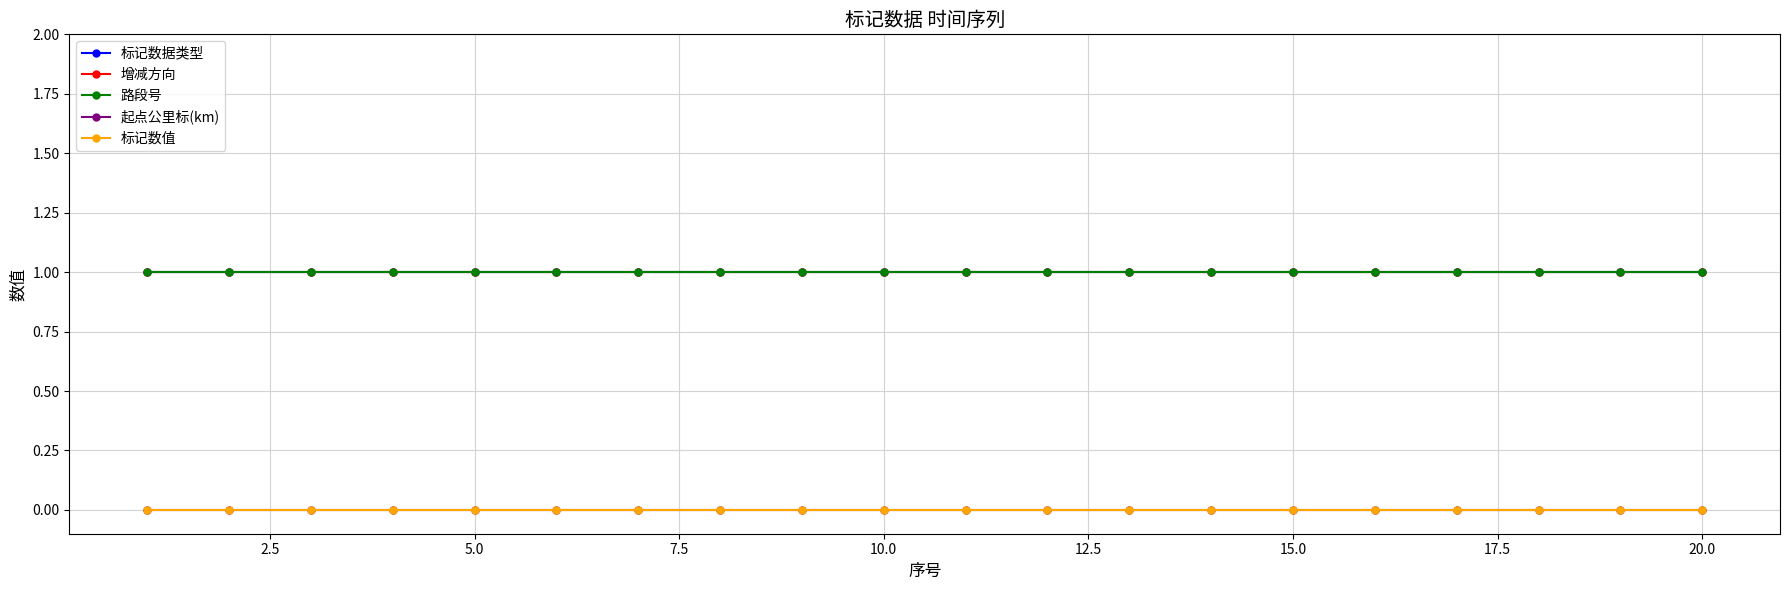

Which series has the widest spread of values?

标记数据类型